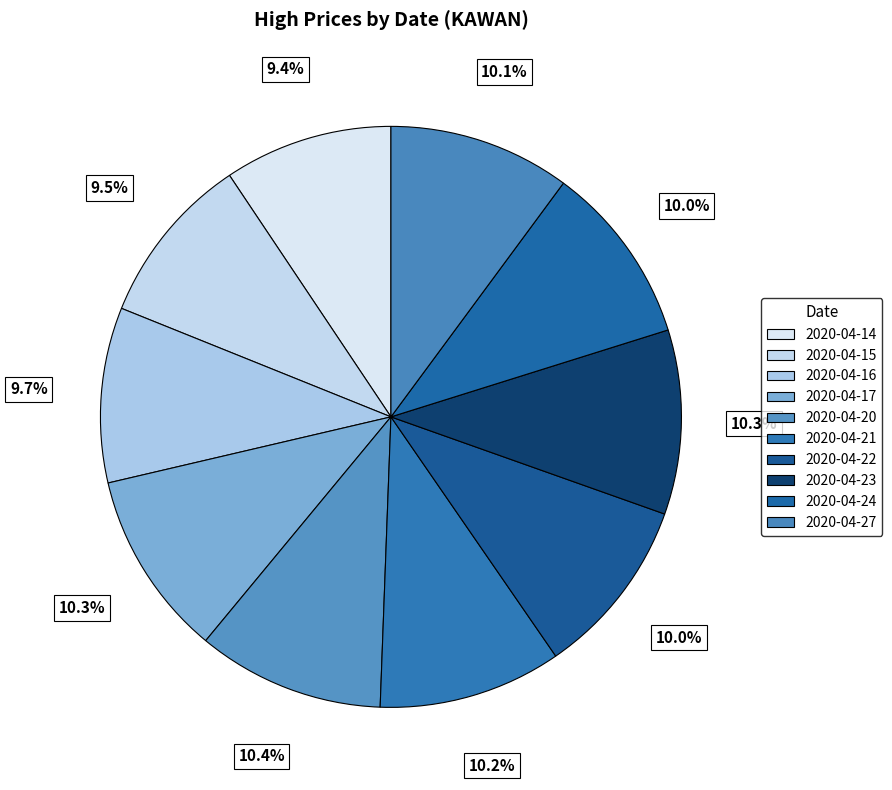

Count the number of slices in the pie.

10